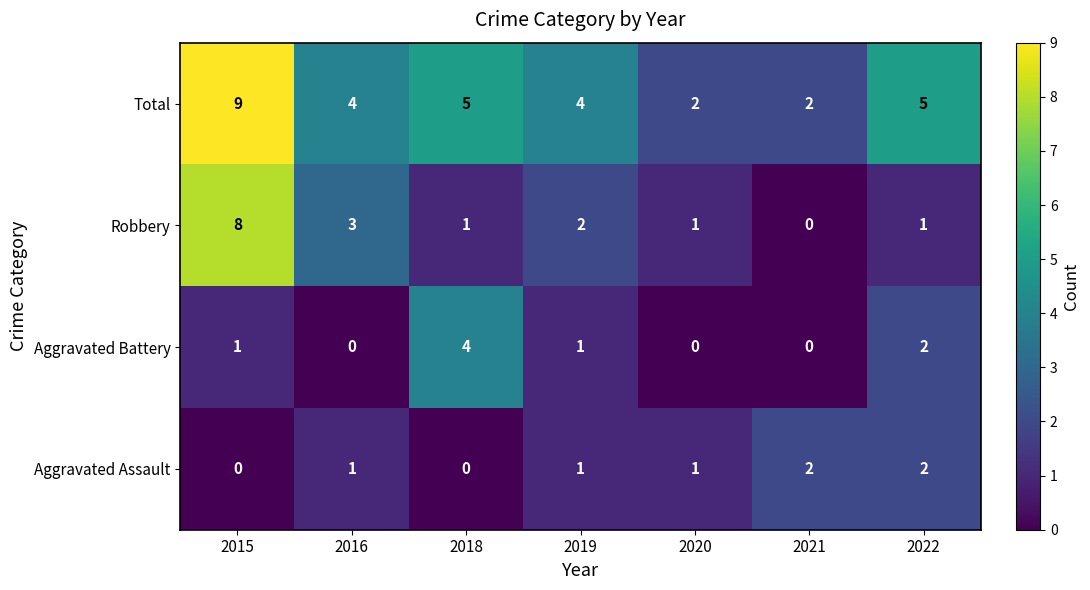

Reading left to right, extract all data points from this chart.

Total: 9	4	5	4	2	2	5
Robbery: 8	3	1	2	1	0	1
Aggravated Battery: 1	0	4	1	0	0	2
Aggravated Assault: 0	1	0	1	1	2	2